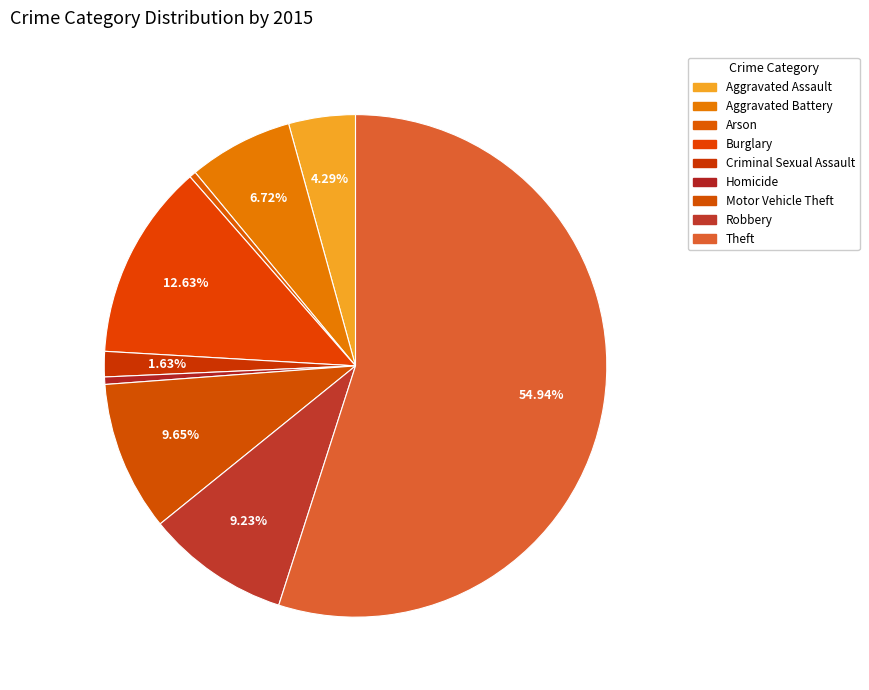

To the nearest percent, what is the difference between the Motor Vehicle Theft and Theft slice percentages?

45%